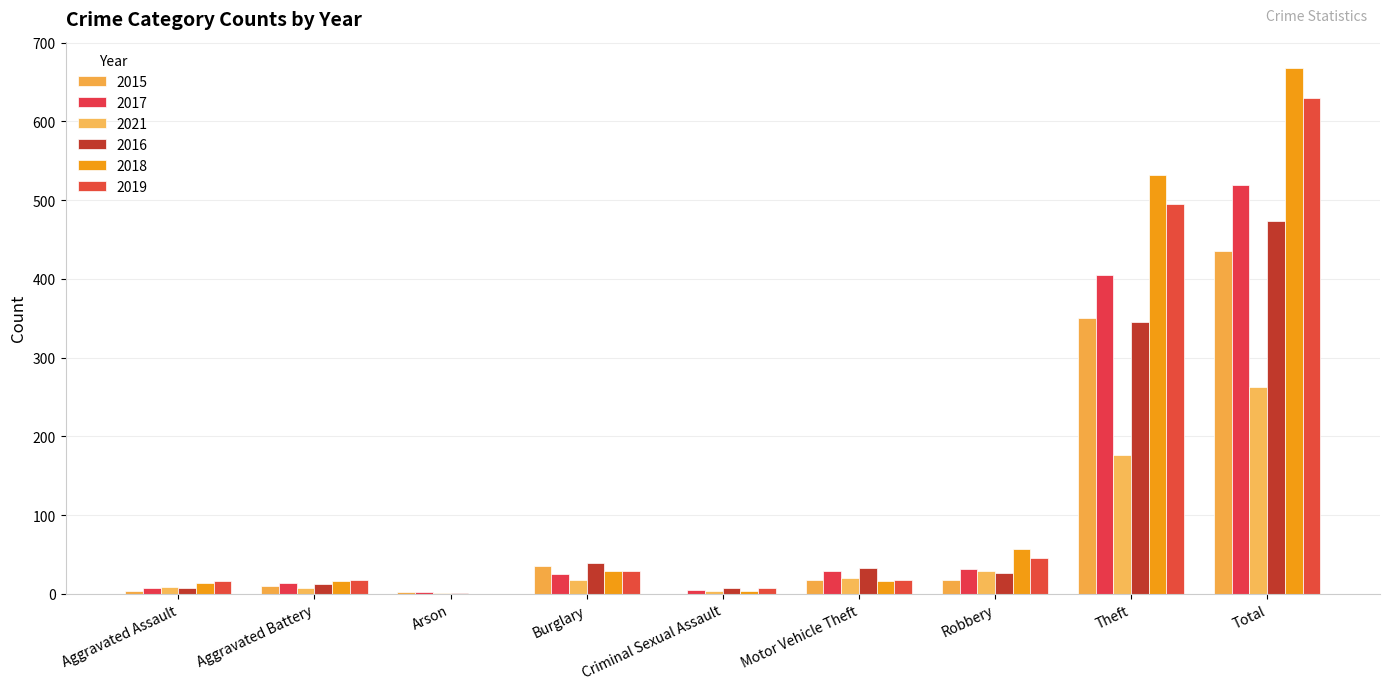

At which label is 2016 closest to 237?

Theft